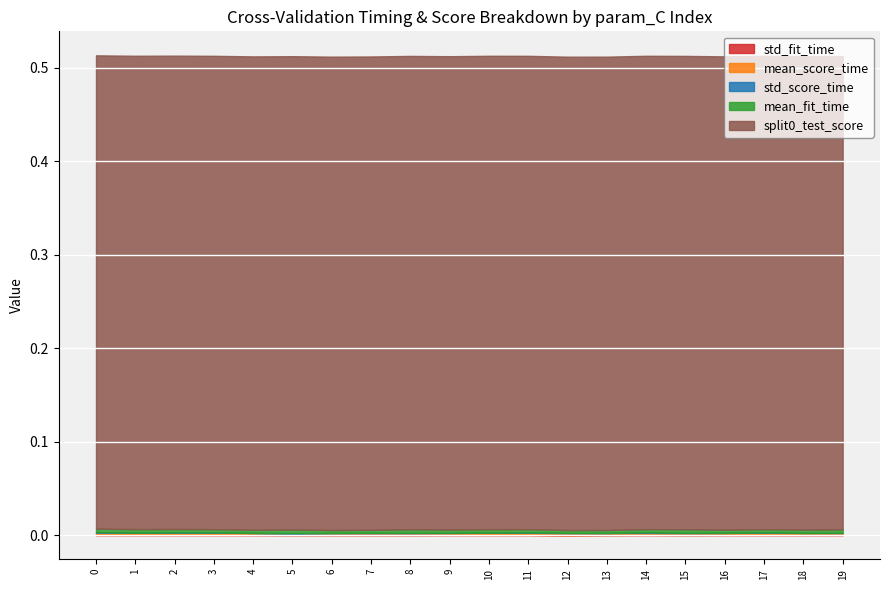

Which series has the widest spread of values?

mean_score_time